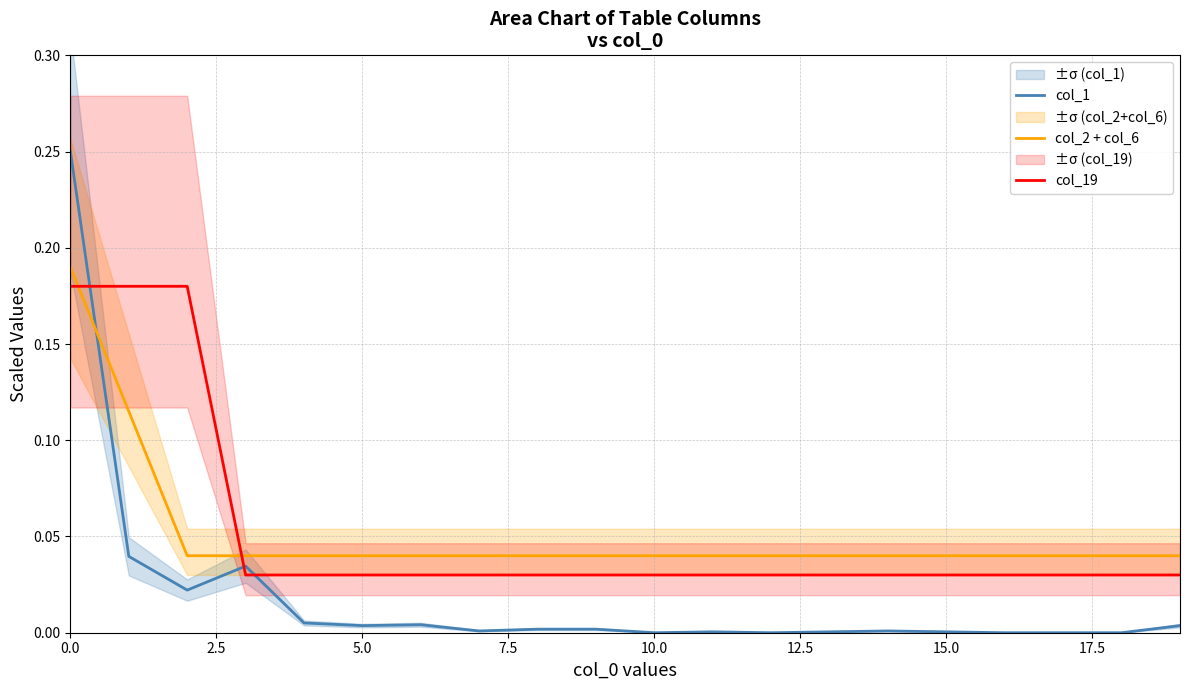

True or false: col_1 has more than 2 points higher than both neighbors.

True